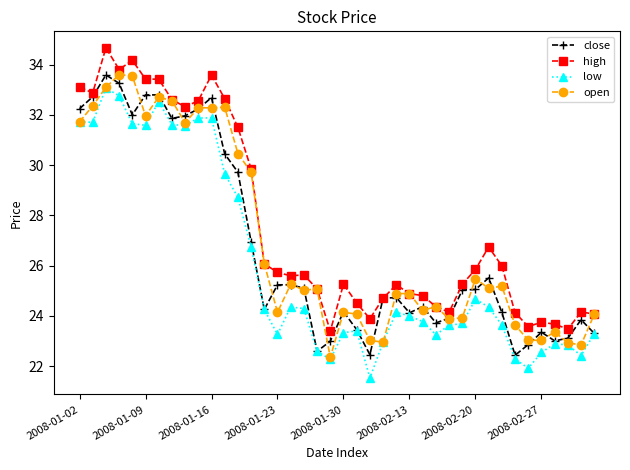

True or false: high and low intersect in this chart.

False